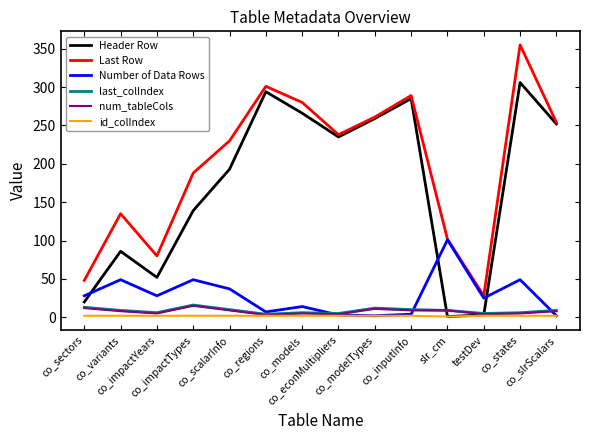

Which series has the widest spread of values?

Last Row